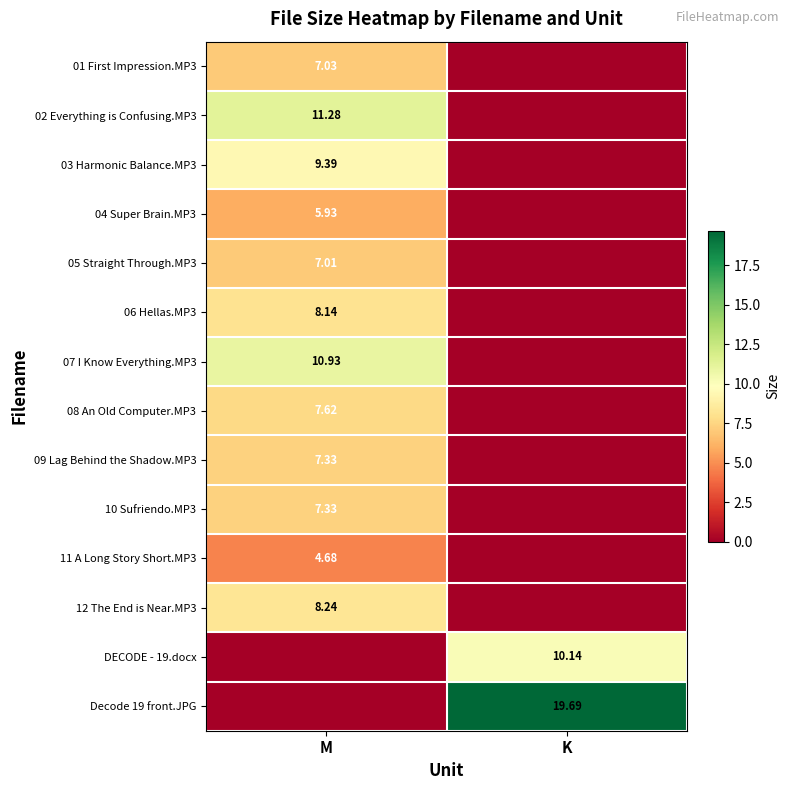

What is the average value of the 03 Harmonic Balance.MP3 series?

4.7